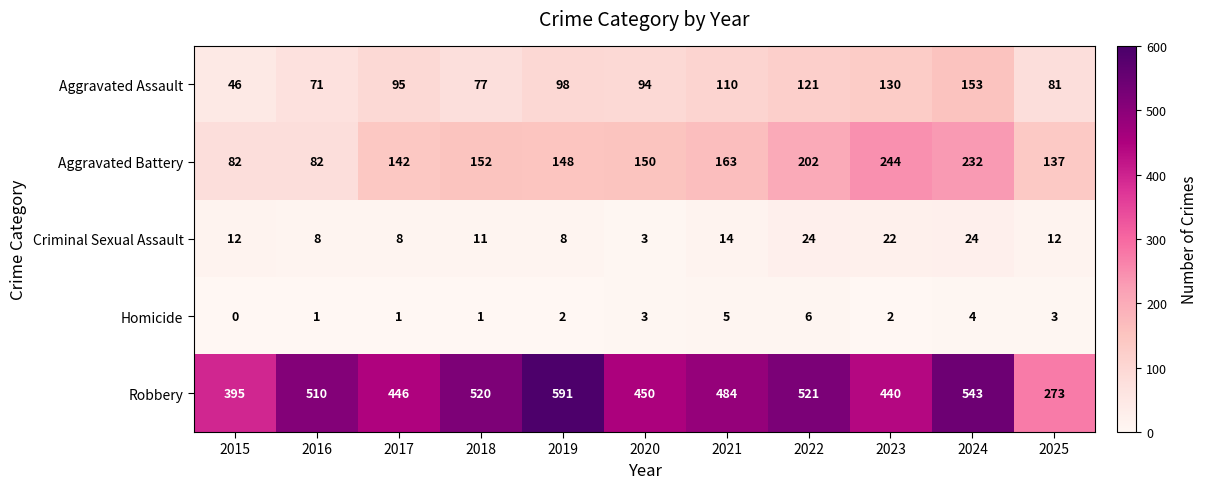

The value of Robbery at 2025 is 273. True or false?

True